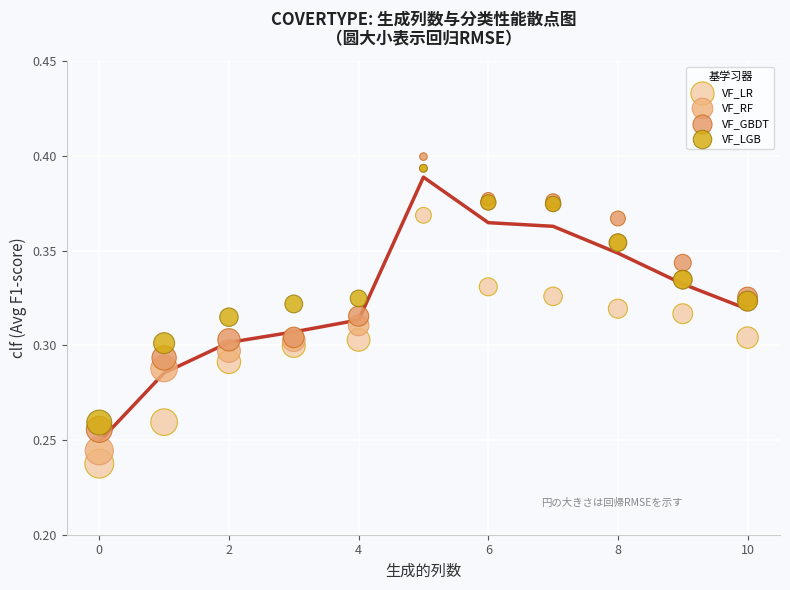

What are all the series names shown in the legend?

VF_LR, VF_RF, VF_GBDT, VF_LGB